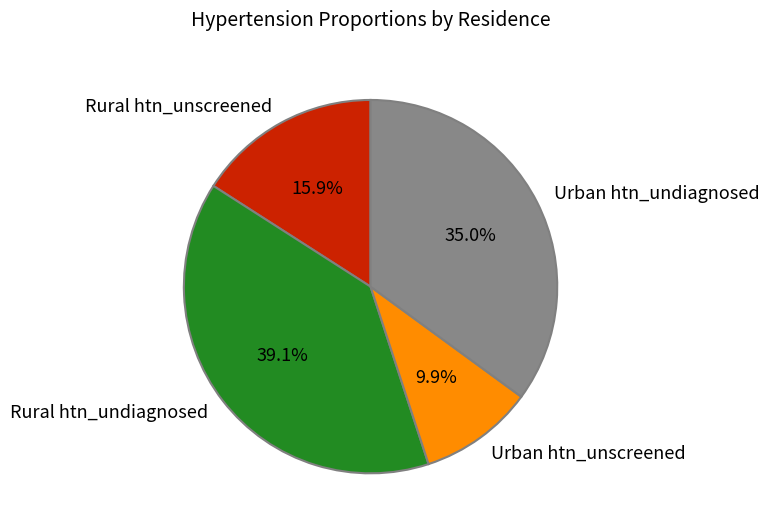

Does Rural htn_undiagnosed account for over 50% of the chart?

No